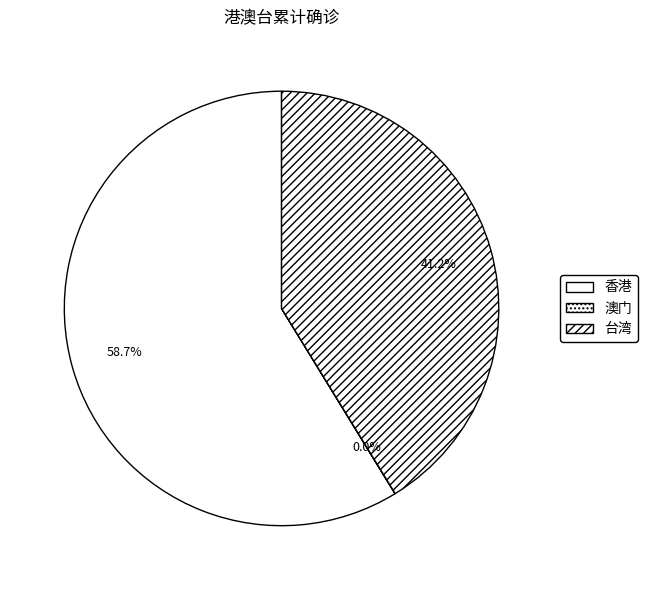

What is the largest slice in the pie chart?

香港